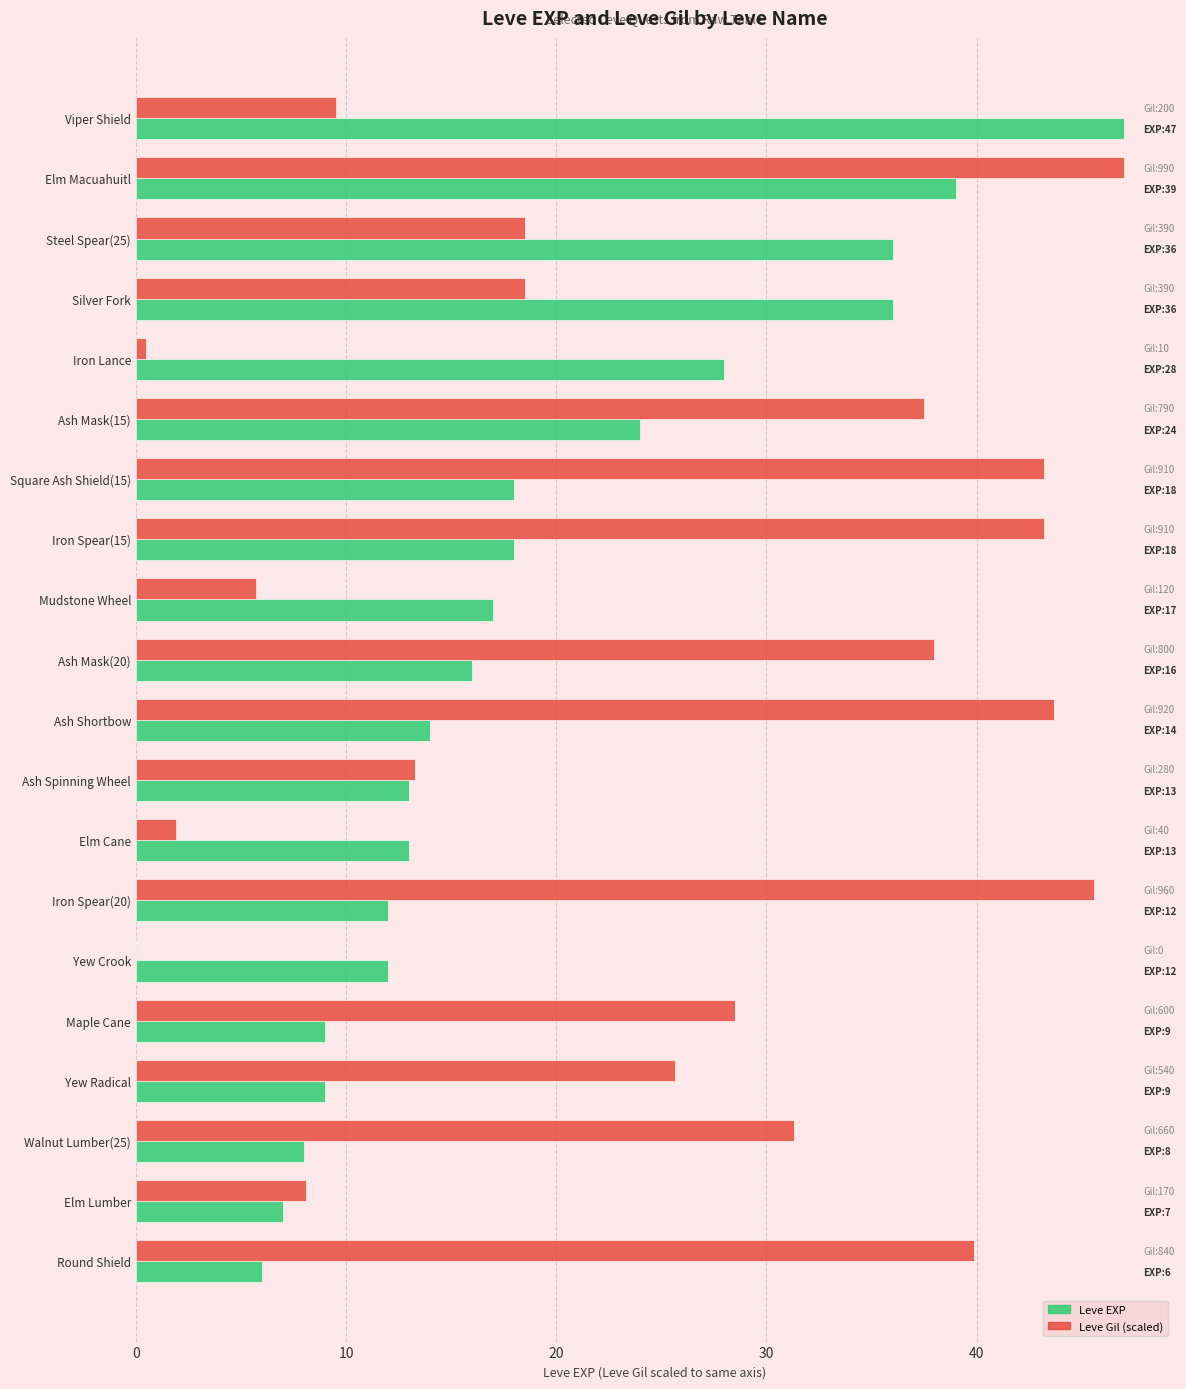

What is the total value across all series at Viper Shield?

56.5